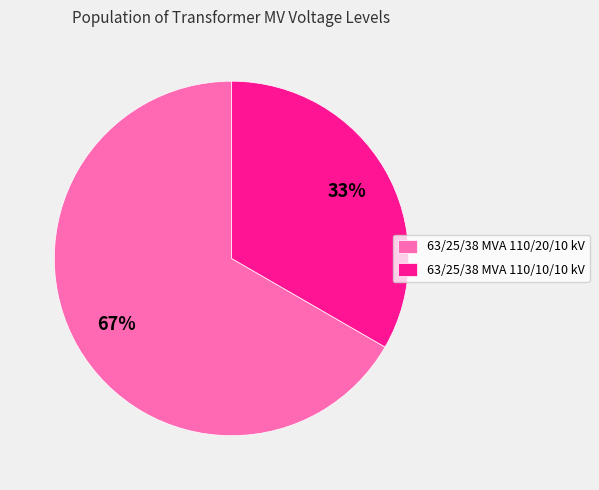

Rank the categories by value from lowest to highest.

63/25/38 MVA 110/10/10 kV, 63/25/38 MVA 110/20/10 kV